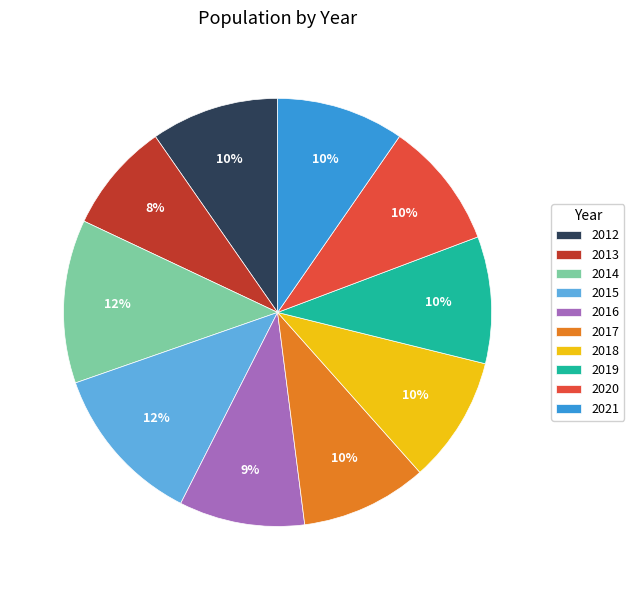

What is the ratio of the value at 2015 to the value at 2013?

1.5